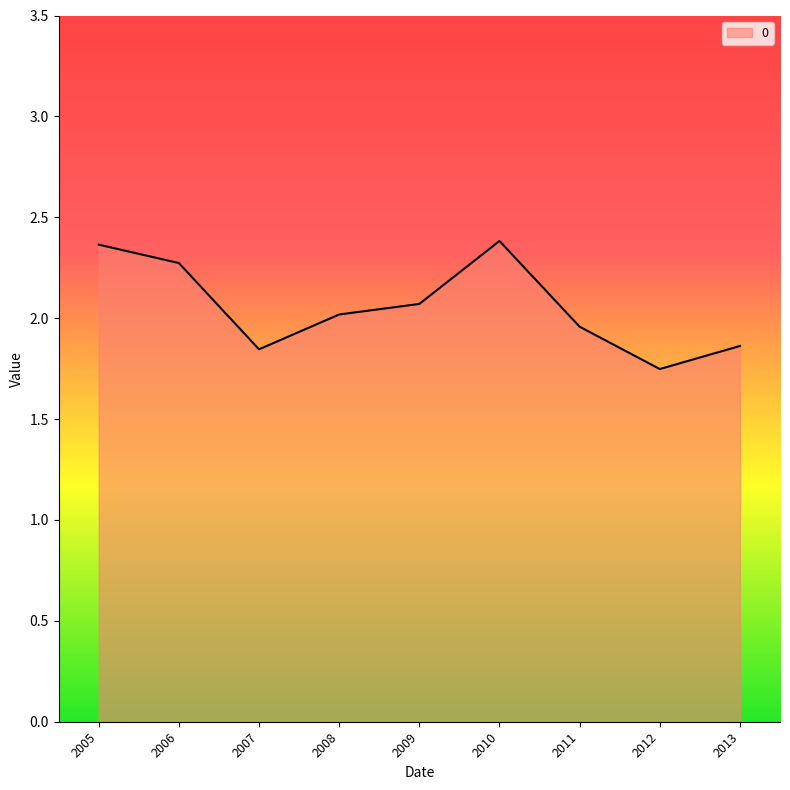

What is the ratio of the value at 2005 to the value at 2008?

1.2